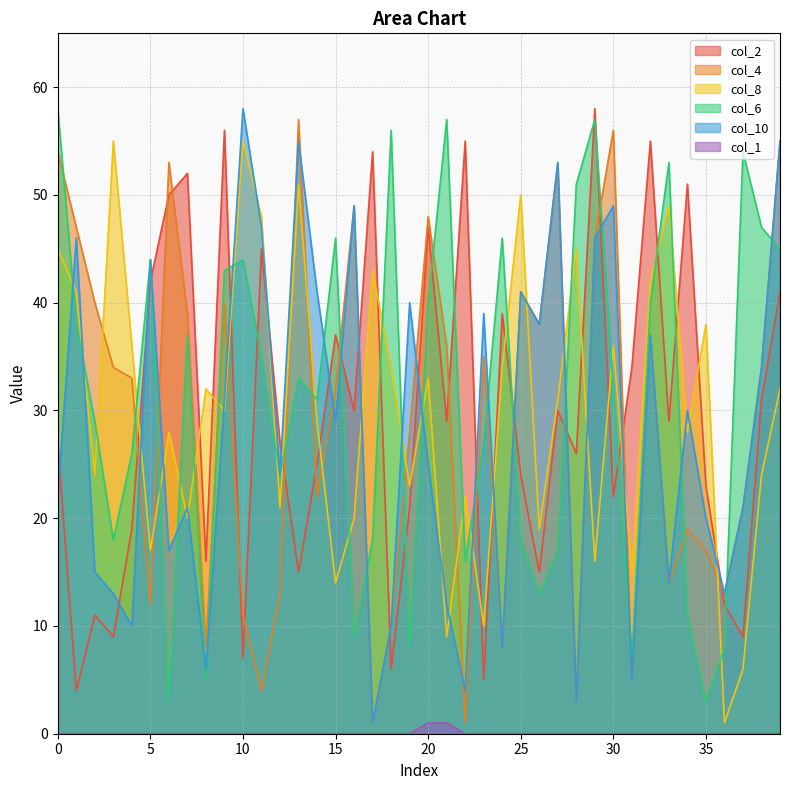

Reading right to left, list all the values displayed in this chart.

col_2: 39=41	38=31	37=9	36=12	35=23	34=51	33=29	32=55	31=34	30=22	29=58	28=26	27=30	26=15	25=24	24=39	23=5	22=55	21=29	20=47	19=21	18=6	17=54	16=30	15=37	14=25	13=15	12=27	11=45	10=7	9=56	8=16	7=52	6=50	5=42	4=19	3=9	2=11	1=4	0=27
col_4: 39=55	38=34	37=21	36=13	35=17	34=19	33=14	32=37	31=5	30=56	29=46	28=3	27=53	26=38	25=41	24=8	23=35	22=1	21=36	20=48	19=28	18=10	17=1	16=49	15=32	14=22	13=57	12=13	11=4	10=11	9=40	8=8	7=39	6=53	5=12	4=33	3=34	2=40	1=47	0=54
col_8: 39=32	38=24	37=6	36=1	35=38	34=28	33=49	32=42	31=15	30=36	29=16	28=45	27=31	26=19	25=50	24=34	23=10	22=22	21=9	20=33	19=23	18=34	17=43	16=20	15=14	14=29	13=51	12=21	11=48	10=55	9=30	8=32	7=20	6=28	5=17	4=36	3=55	2=24	1=41	0=45
col_6: 39=45	38=47	37=54	36=8	35=3	34=11	33=53	32=40	31=7	30=32	29=57	28=51	27=17	26=13	25=18	24=46	23=27	22=16	21=57	20=40	19=8	18=56	17=18	16=9	15=46	14=31	13=33	12=24	11=35	10=44	9=43	8=5	7=37	6=3	5=44	4=26	3=18	2=29	1=38	0=58
col_10: 39=55	38=34	37=21	36=13	35=20	34=30	33=14	32=37	31=5	30=49	29=46	28=3	27=53	26=38	25=41	24=8	23=39	22=4	21=12	20=25	19=40	18=10	17=1	16=49	15=29	14=41	13=55	12=24	11=47	10=58	9=31	8=6	7=21	6=17	5=44	4=10	3=13	2=15	1=46	0=22
col_1: 39=0	38=0	37=0	36=0	35=0	34=0	33=0	32=0	31=0	30=0	29=0	28=0	27=0	26=0	25=0	24=0	23=0	22=0	21=1	20=1	19=0	18=0	17=0	16=0	15=0	14=0	13=0	12=0	11=0	10=0	9=0	8=0	7=0	6=0	5=0	4=0	3=0	2=0	1=0	0=0